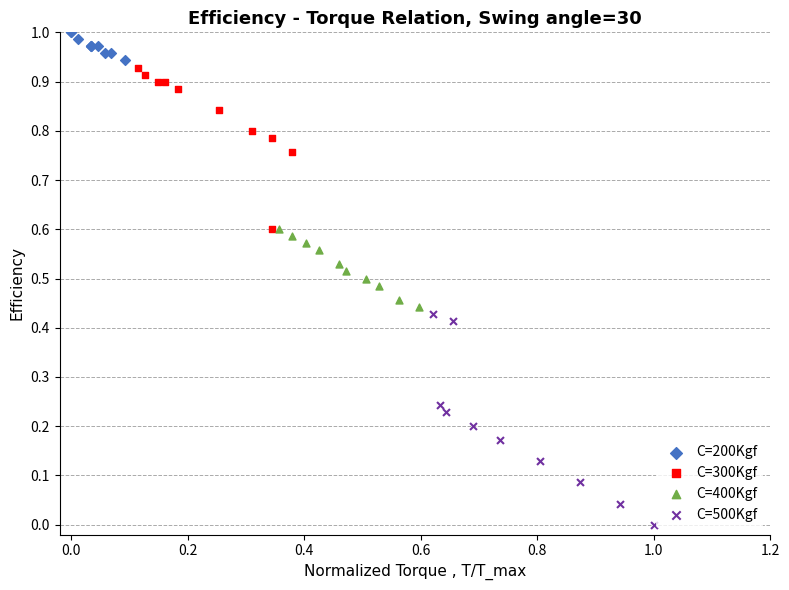

Which series contains the lowest Y value?

C=500Kgf